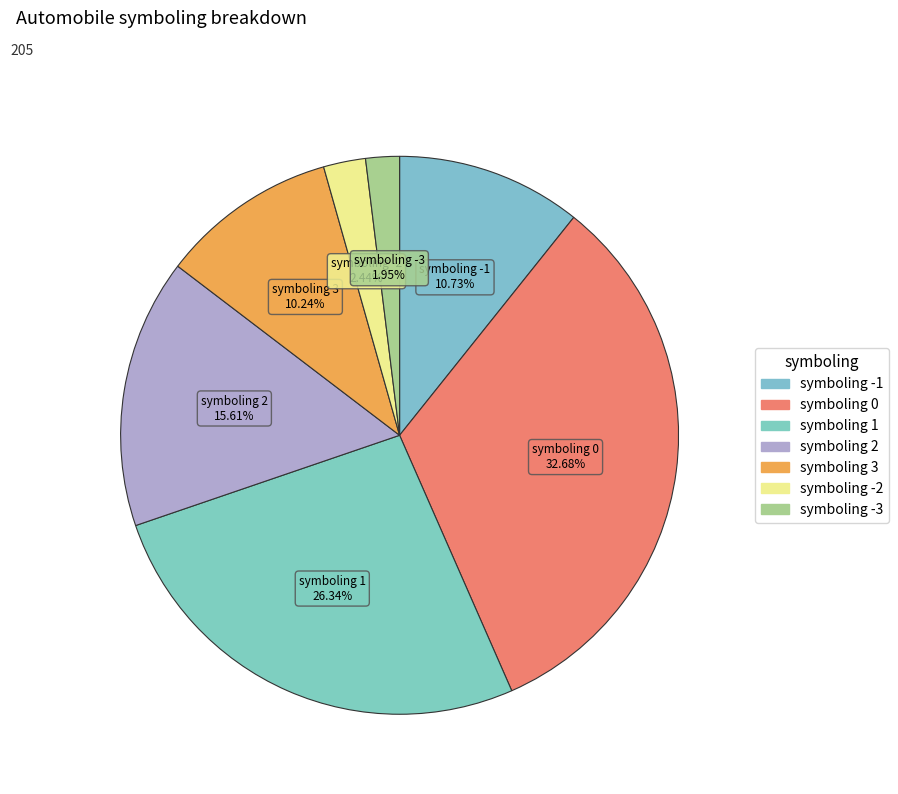

Count the number of slices in the pie.

7